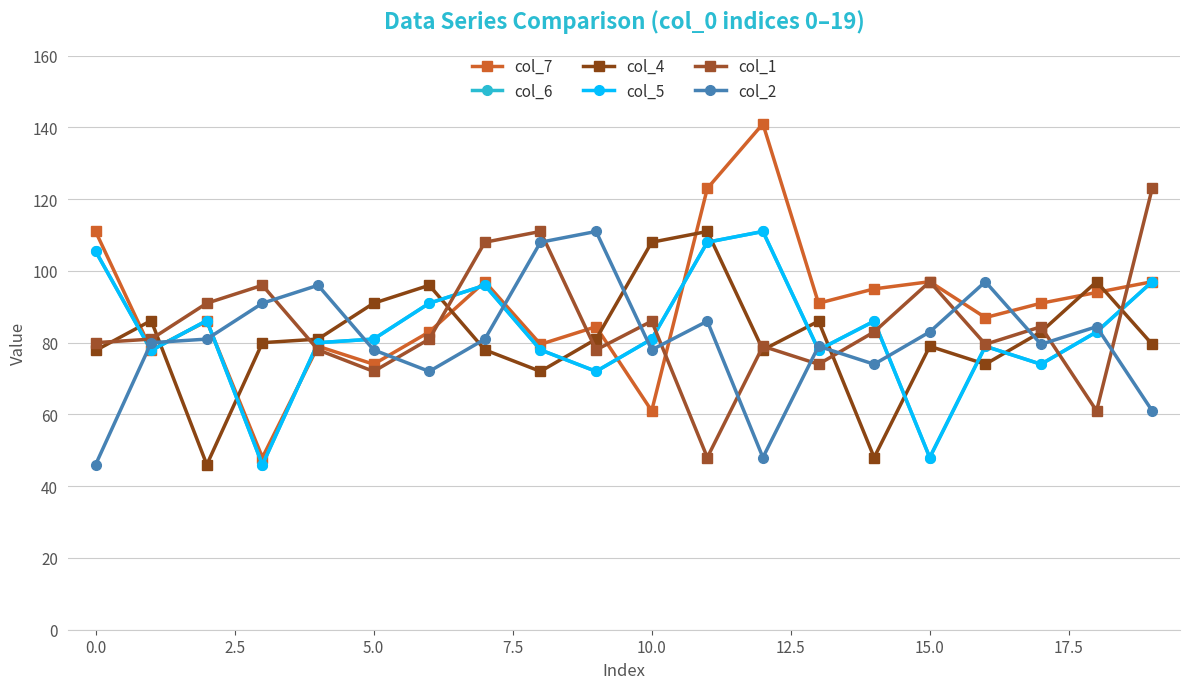

Does the chart have visible grid lines?

Yes